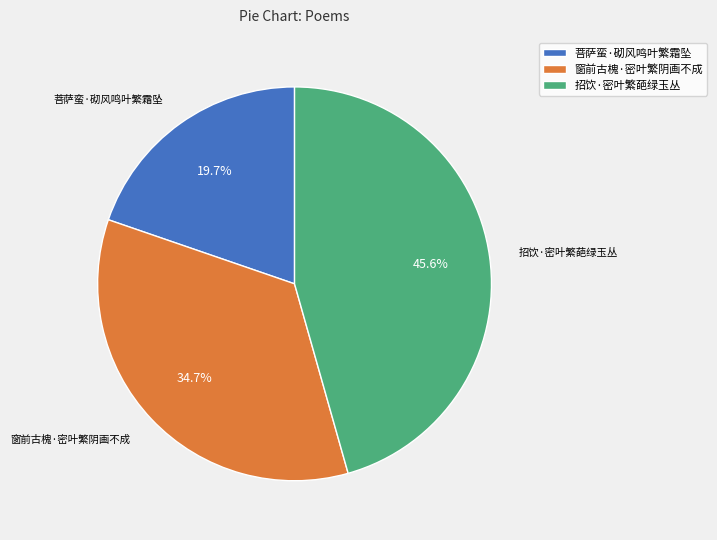

How many slices are in this pie chart?

3